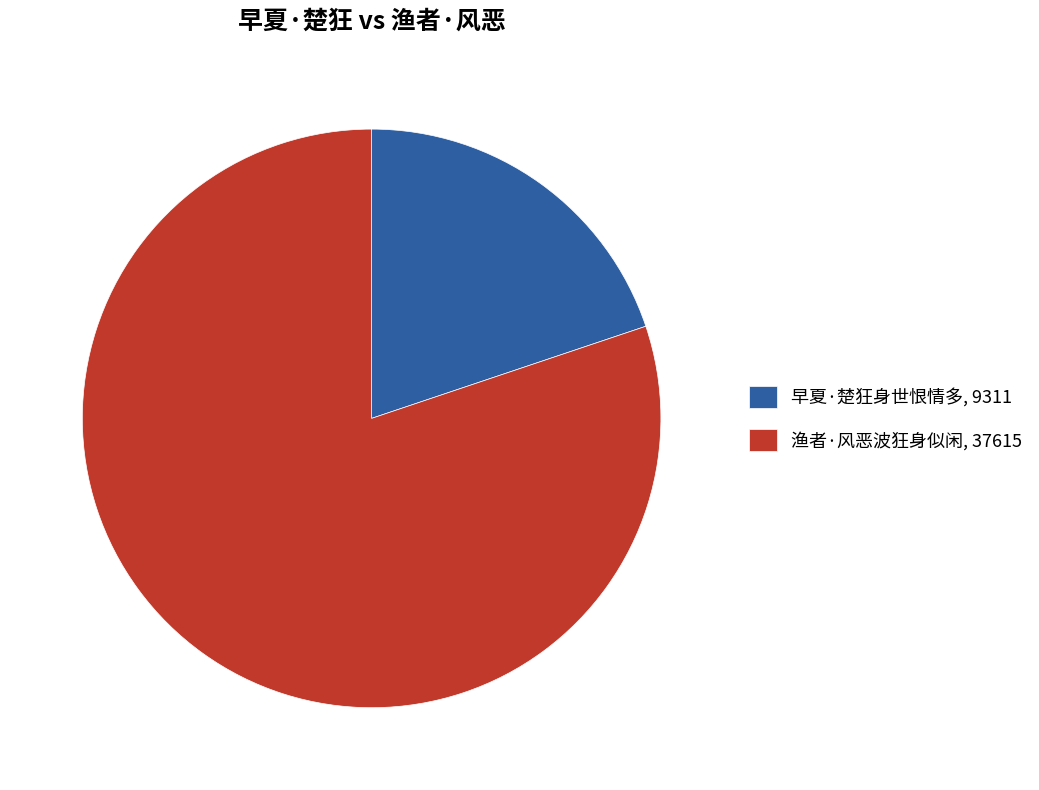

What is the majority slice?

渔者·风恶波狂身似闲